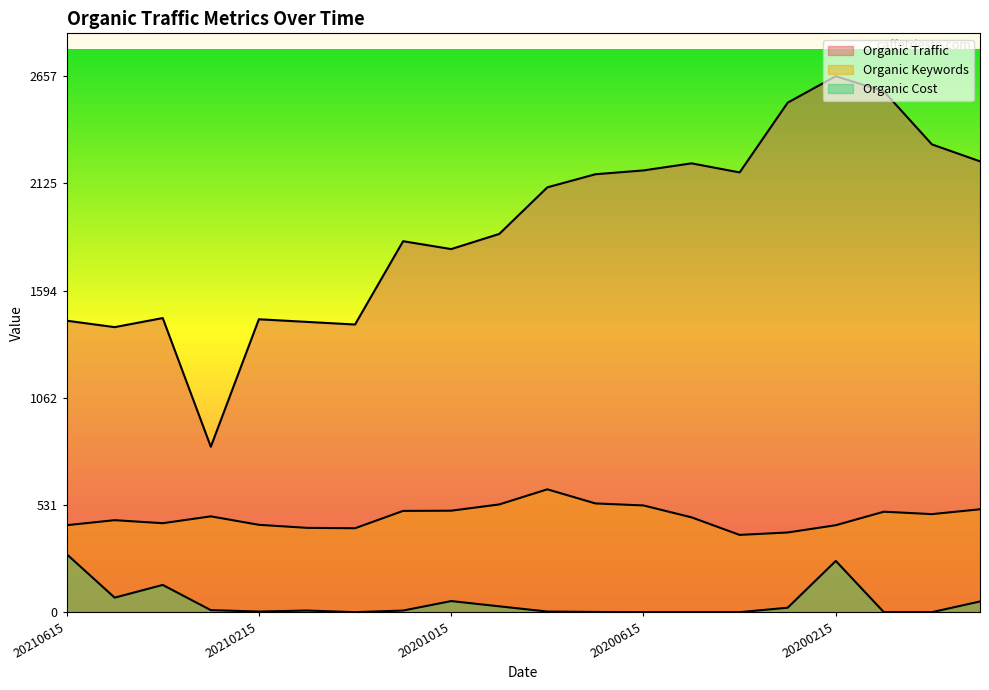

List the labels in order of Organic Keywords value, smallest first.

20200415, 20200315, 20201215, 20210115, 20210615, 20200215, 20210215, 20210415, 20210515, 20200515, 20210315, 20191215, 20200115, 20201115, 20201015, 20191115, 20200615, 20200915, 20200715, 20200815